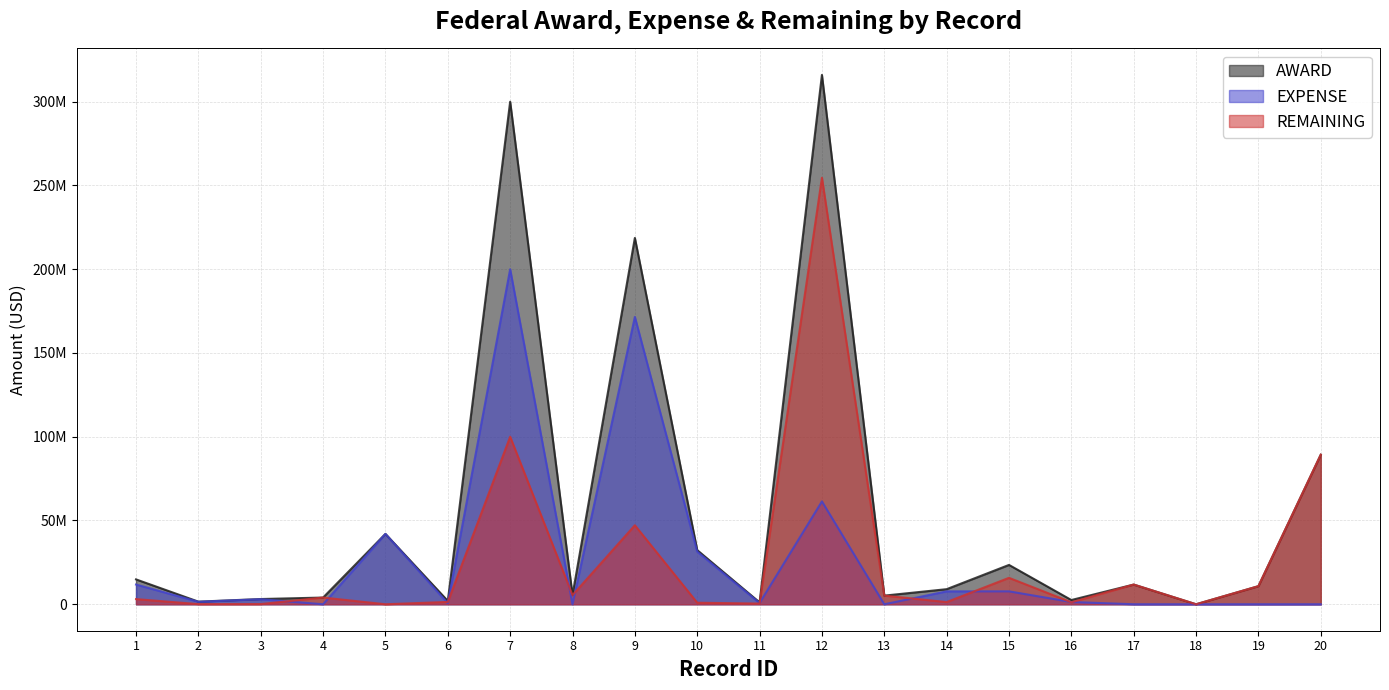

The EXPENSE series shows 0.0 at 13. True or false?

True